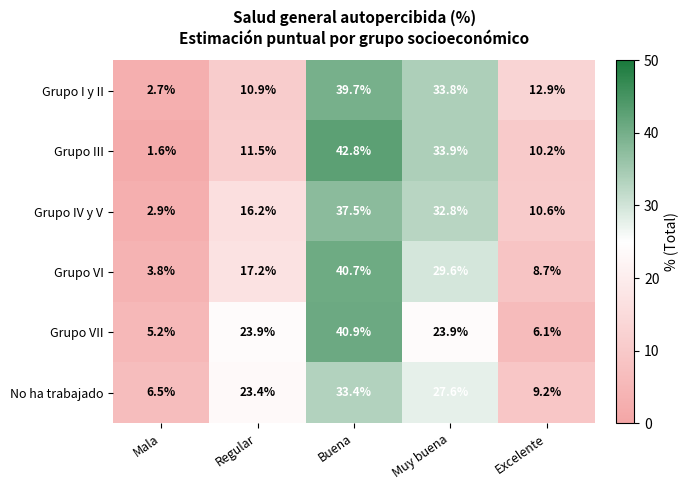

What is the greatest value displayed?

42.8